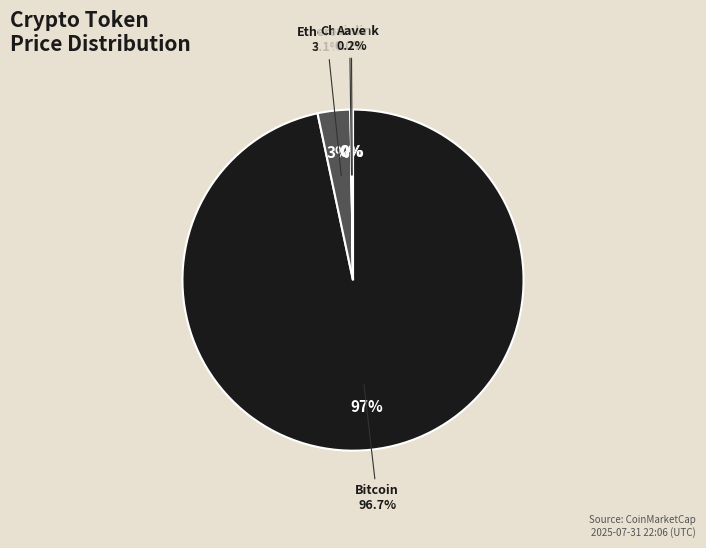

Is the sum of Aave and Ethereum greater than half?

No